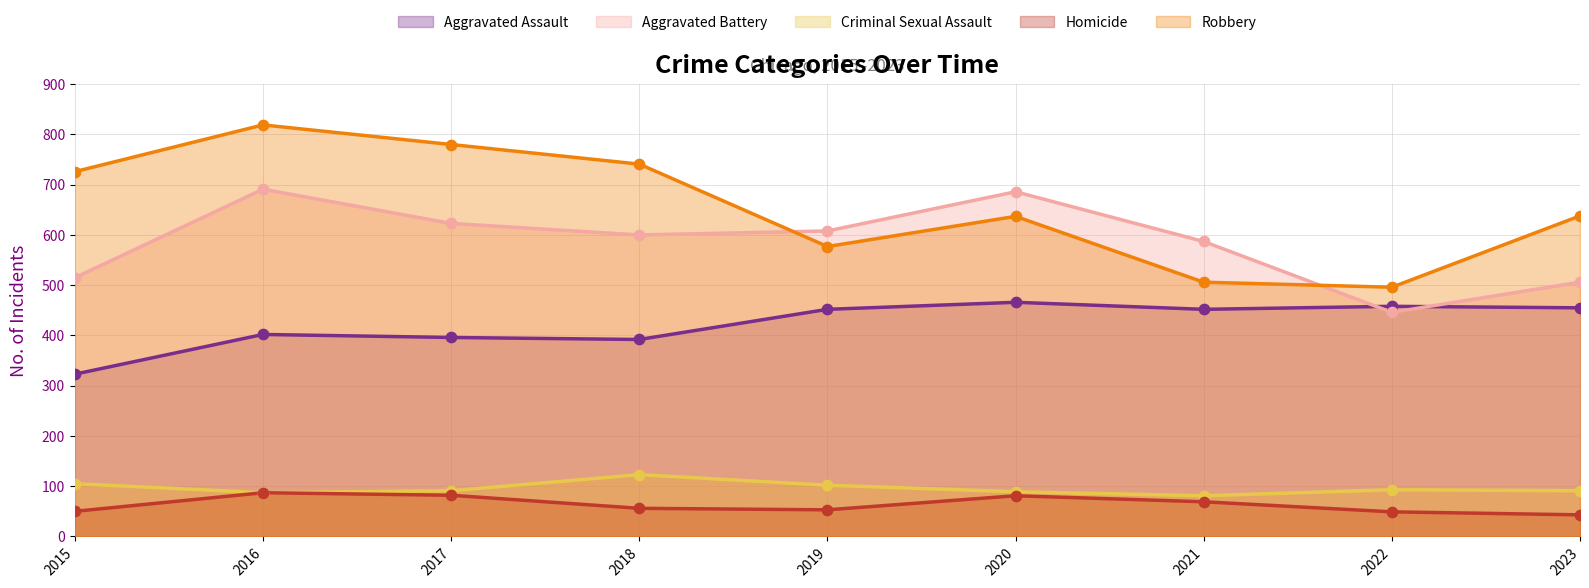

Which series has the largest Y range (max minus min)?

Robbery